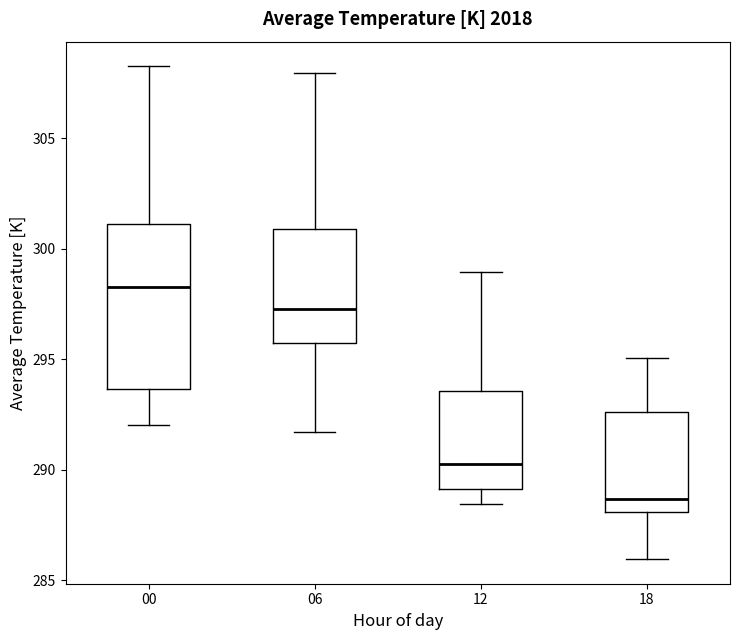

Reading left to right, read every box against the y-axis: the position of its median line, the range the box covers, and the ends of its whiskers. The values are not printed on the chart, so give them approximately, as read against the axis.

00: median 298.5, box 293.5 to 301.0, whiskers 292.0 to 308.5
06: median 297.5, box 295.5 to 301.0, whiskers 291.5 to 308.0
12: median 290.0, box 289.0 to 293.5, whiskers 288.5 to 299.0
18: median 288.5, box 288.0 to 292.5, whiskers 286.0 to 295.0